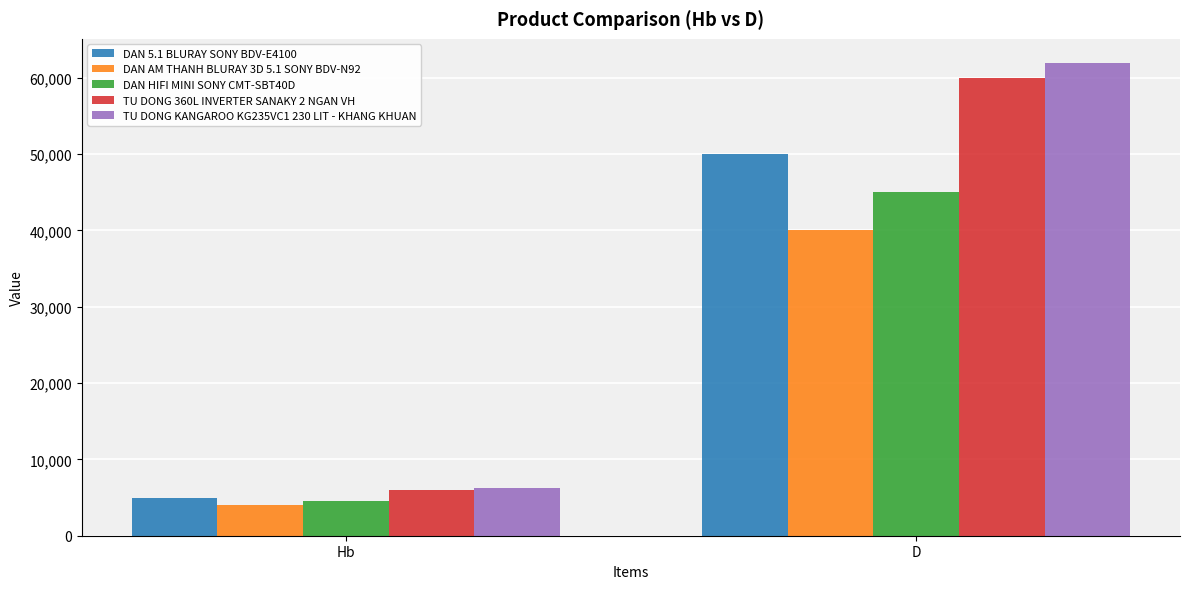

How many DAN 5.1 BLURAY SONY BDV-E4100 values are between 5000 and 50000?

2